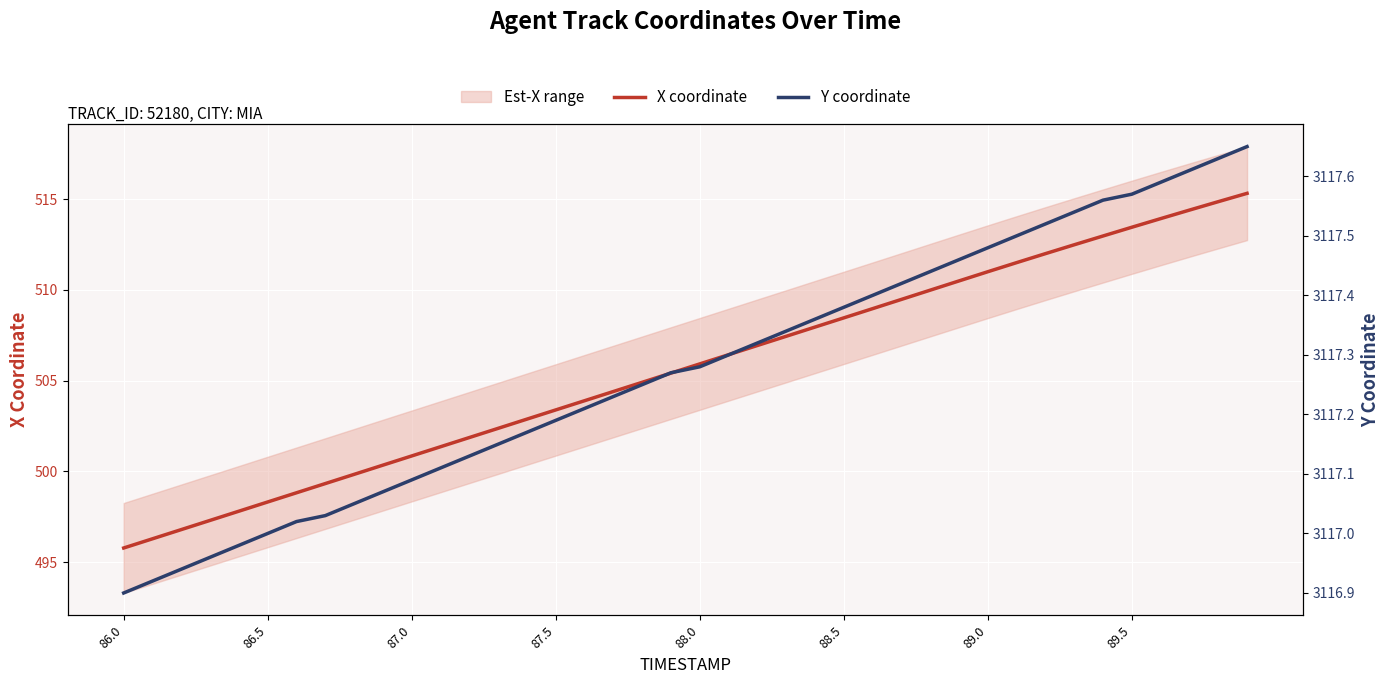

What is the difference between the maximum and minimum values in the X coordinate series?

19.5